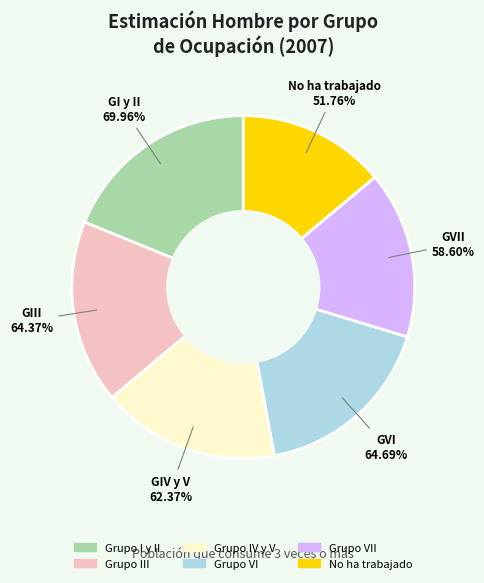

How many slices are in this pie chart?

6